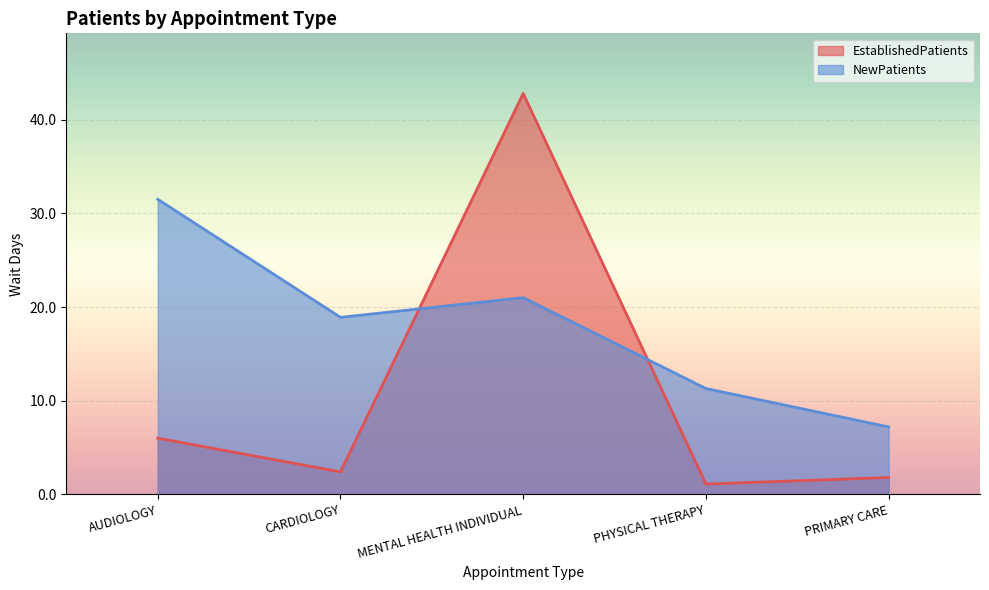

How many values in the EstablishedPatients series exceed 2?

3